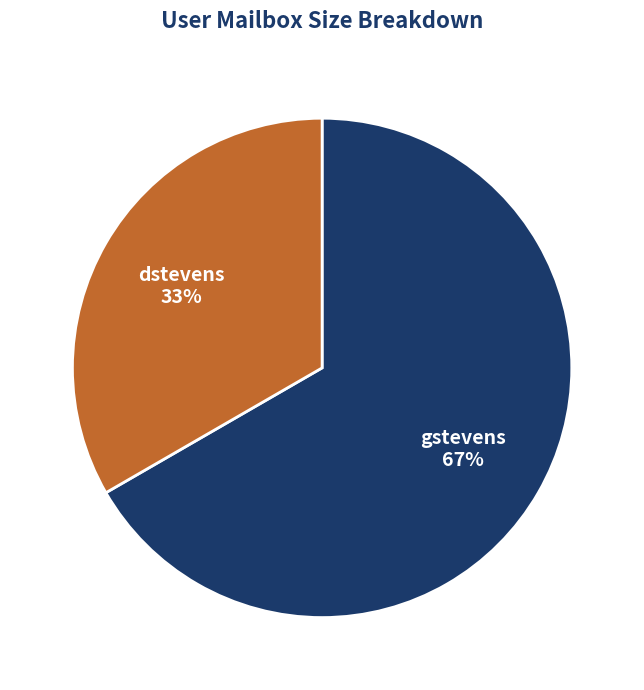

How many segments does this pie chart have?

2